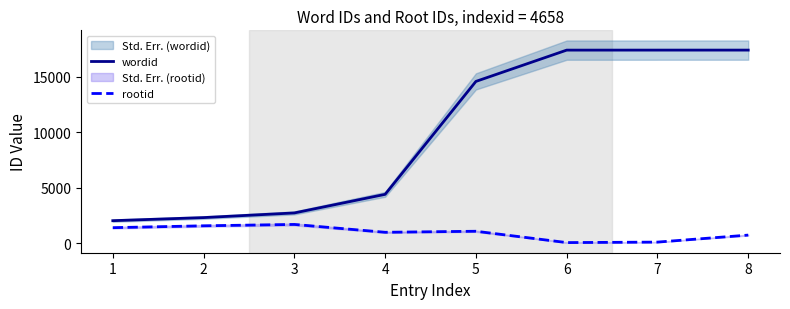

At how many categories does at least one series exceed 6396?

4